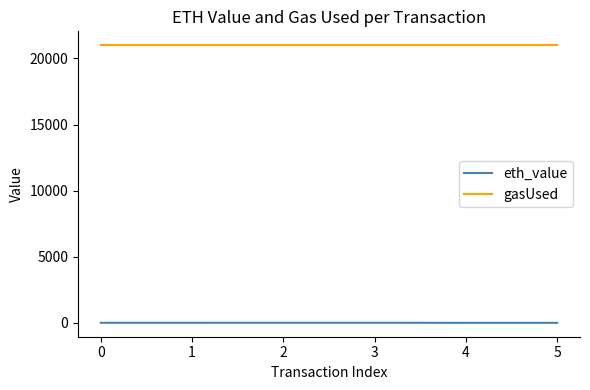

True or false: gasUsed has a value of 21000.0 at 0.

True